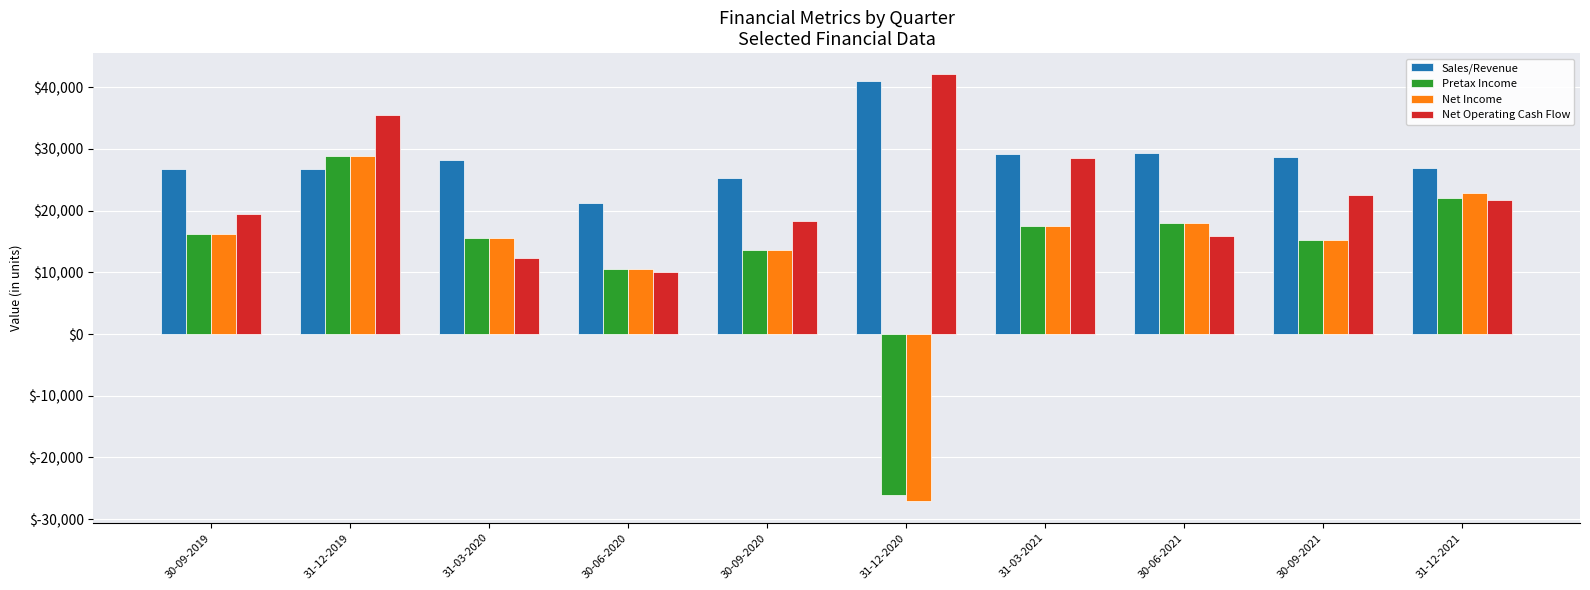

Is the value of Pretax Income at 30-09-2019 greater than the value of Net Operating Cash Flow at 31-12-2020?

No